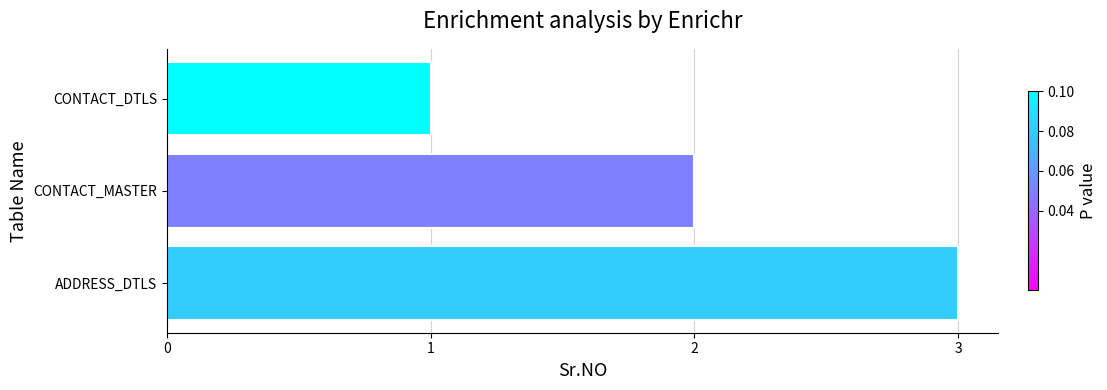

What is the sum of all values?

6